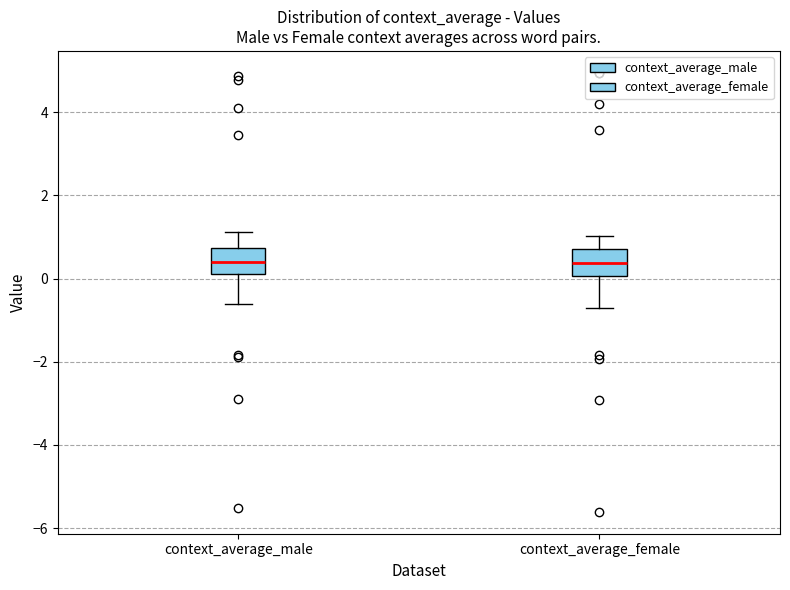

Where does the lower whisker of the box for context_average_female end on the y-axis? The values are not printed on the chart, so give them approximately, as read against the axis.

-0.8